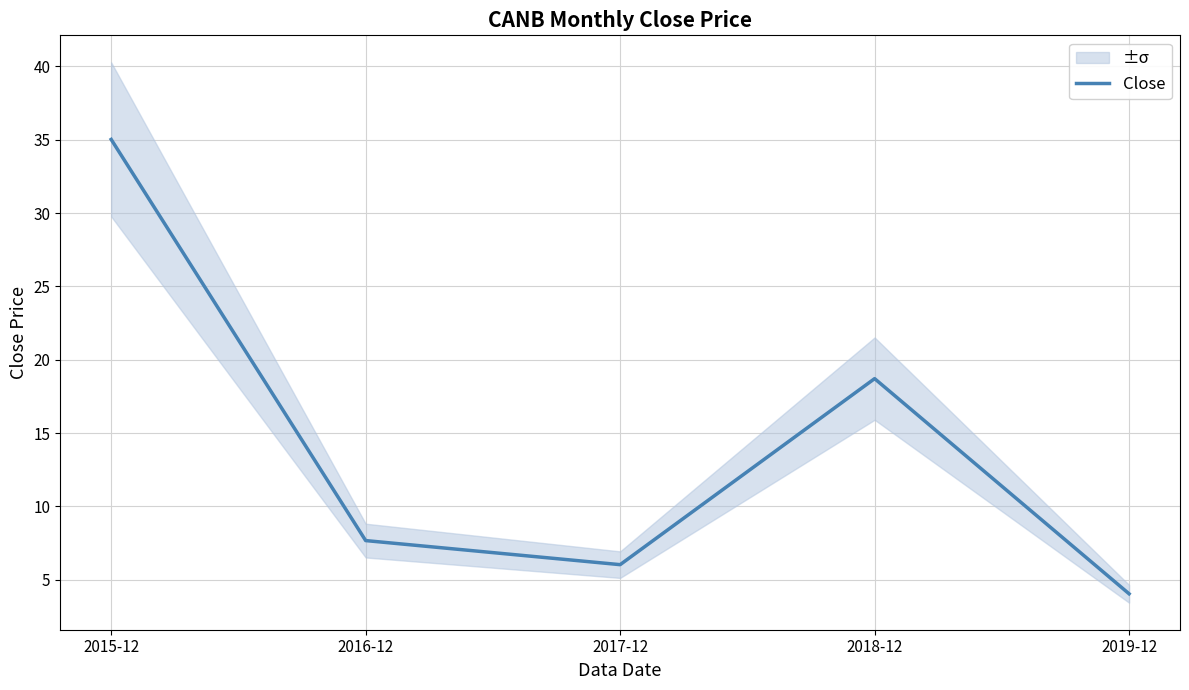

What is the difference between the maximum and minimum values?

31.0